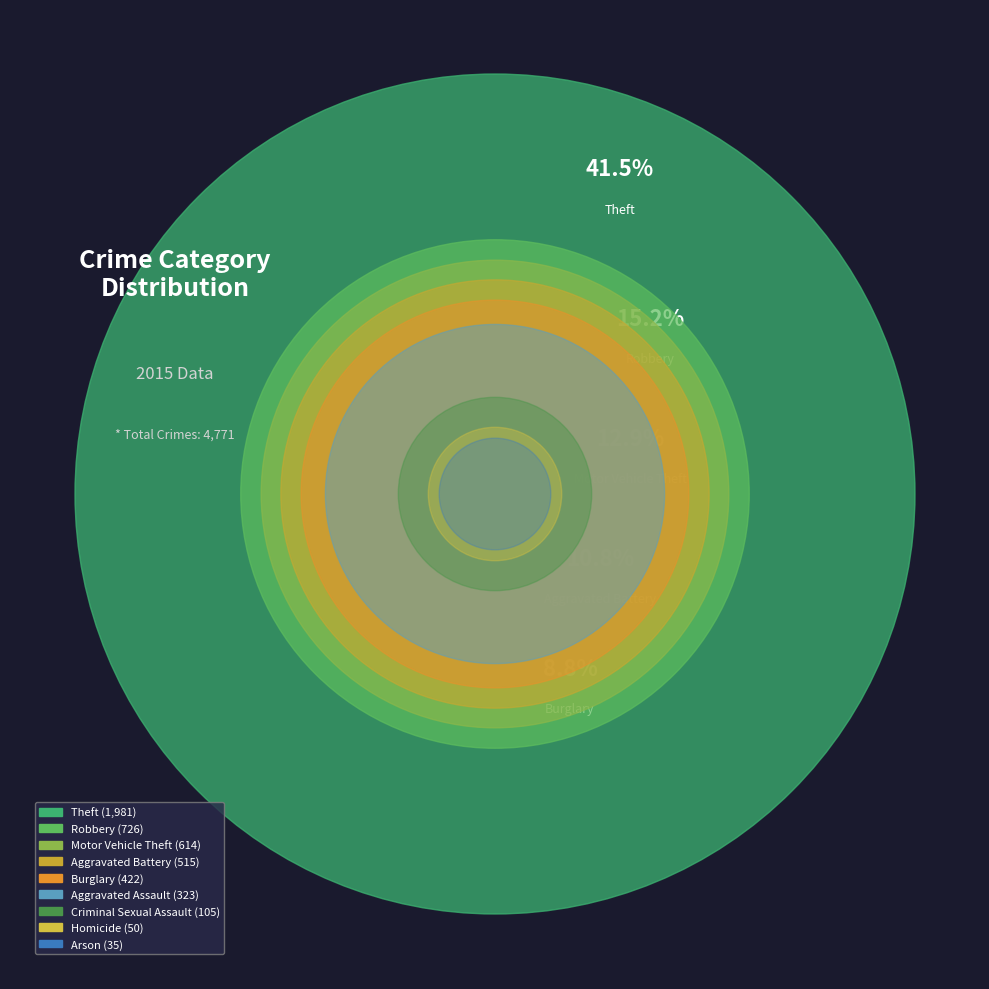

Does Aggravated Battery account for over 50% of the chart?

No